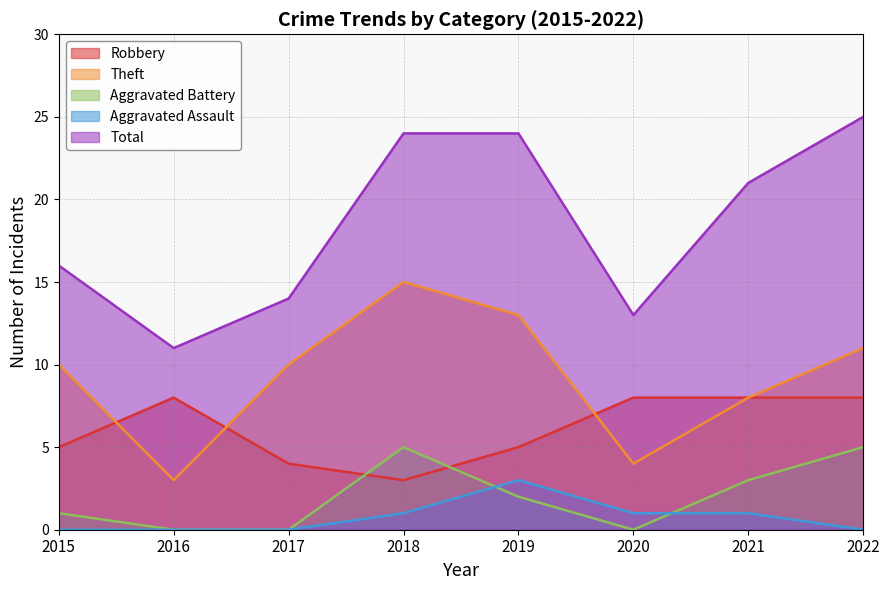

True or false: Robbery has more than 0 points higher than both neighbors.

True